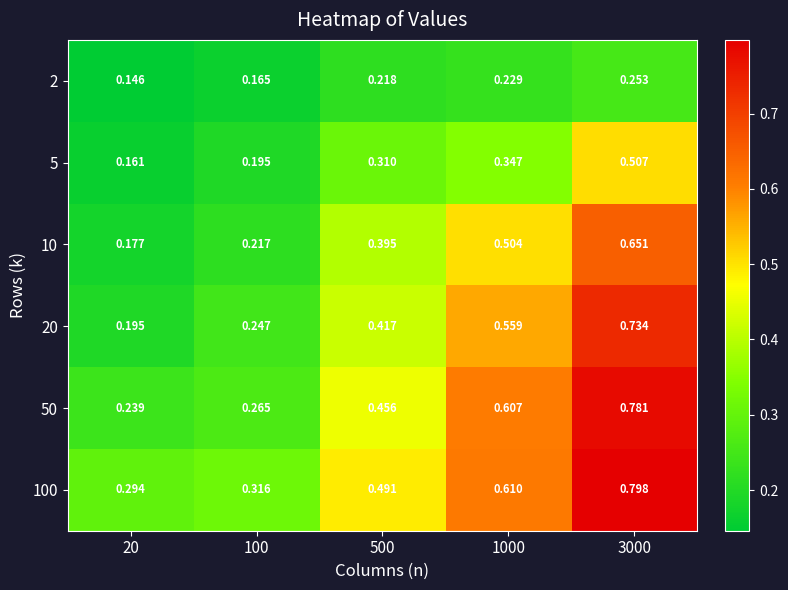

List the series in order of their peak value, lowest first.

2, 5, 10, 20, 50, 100